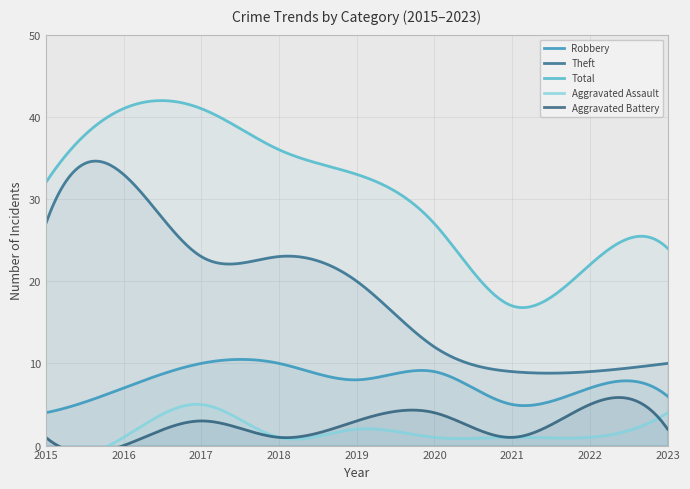

What are all the series names shown in the legend?

Robbery, Theft, Total, Aggravated Assault, Aggravated Battery